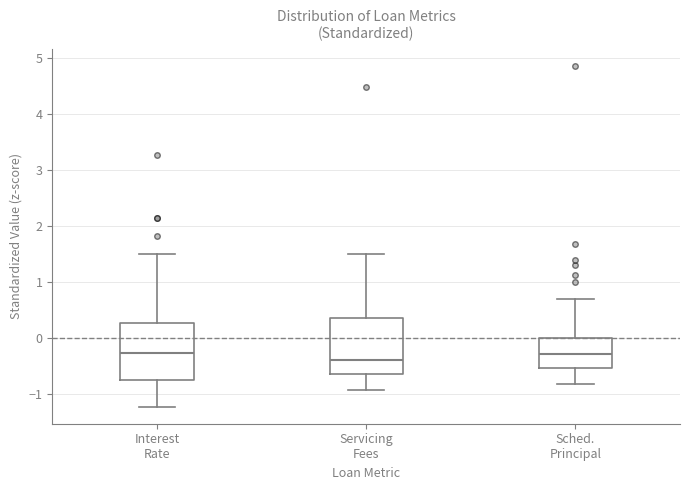

Reading left to right, transcribe this box plot: for each box, give where its median line is, the range the box spans, and where its two whiskers end, as read against the y-axis. The values are not printed on the chart, so give them approximately, as read against the axis.

Interest Rate: median -0.3, box -0.7 to 0.3, whiskers -1.2 to 1.5
Servicing Fees: median -0.4, box -0.6 to 0.4, whiskers -0.9 to 1.5
Sched. Principal: median -0.3, box -0.5 to 0.0, whiskers -0.8 to 0.7